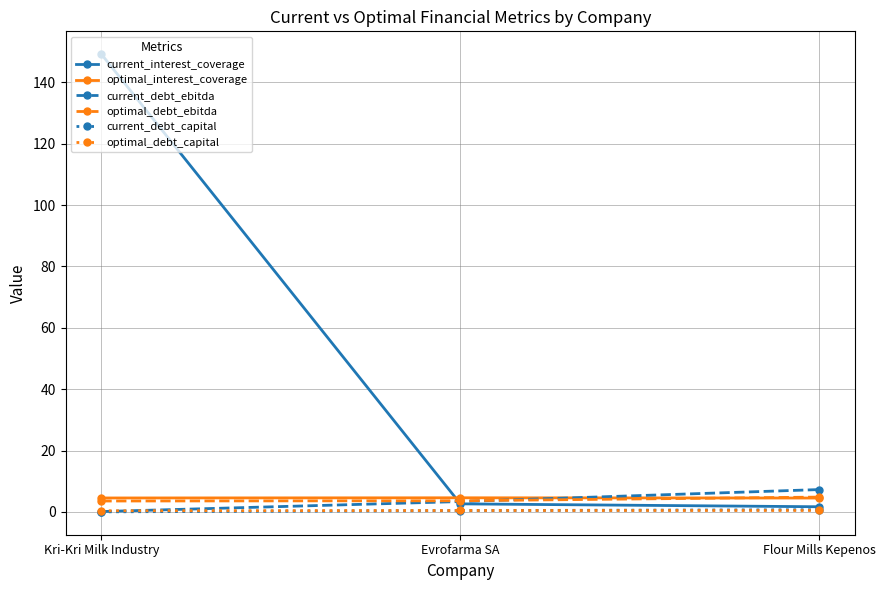

What is the label of the 2nd point from the left?

Evrofarma SA